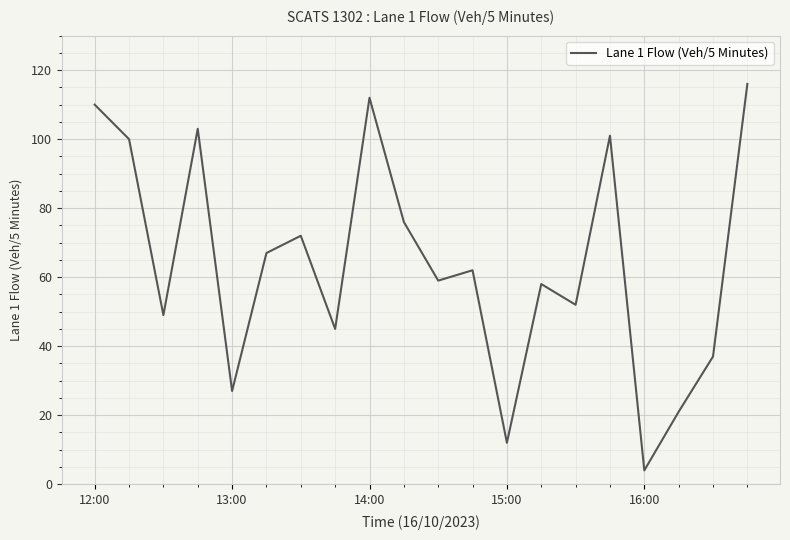

What is the greatest value displayed?

116